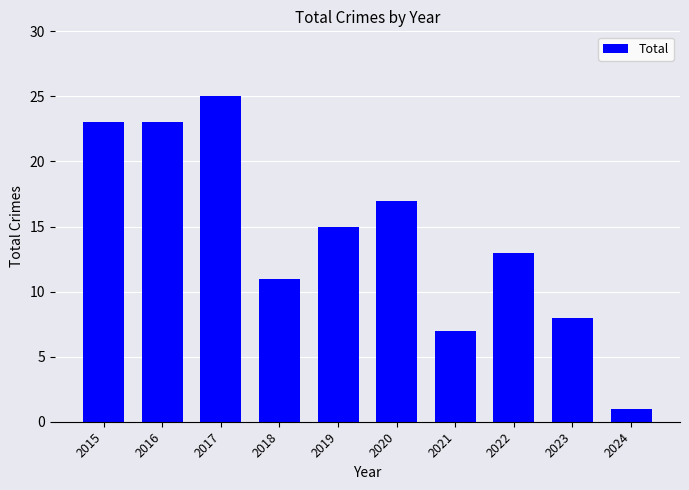

At which category does the chart reach its peak across all series?

2017